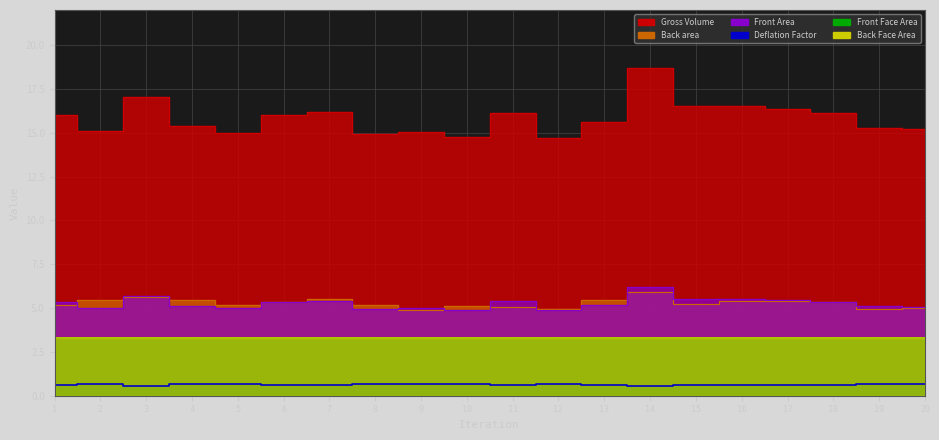

Does the chart have visible grid lines?

Yes